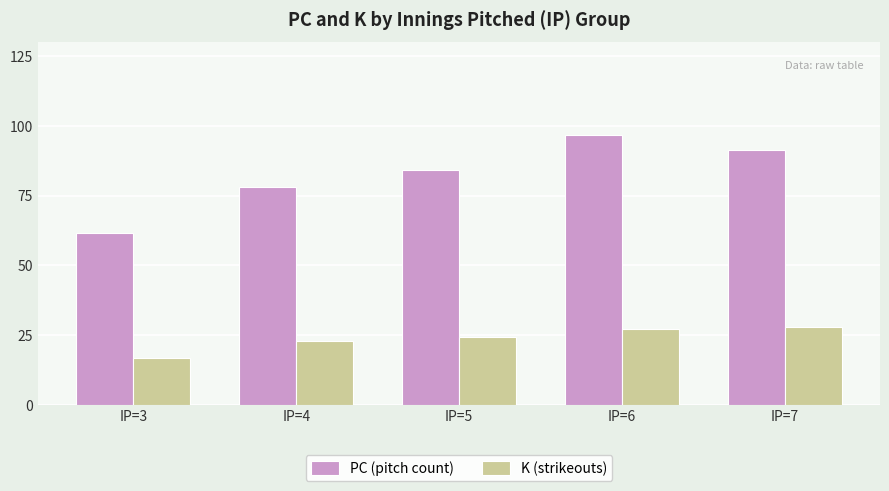

What is the difference between the maximum and minimum values in the K (strikeouts) series?

11.1